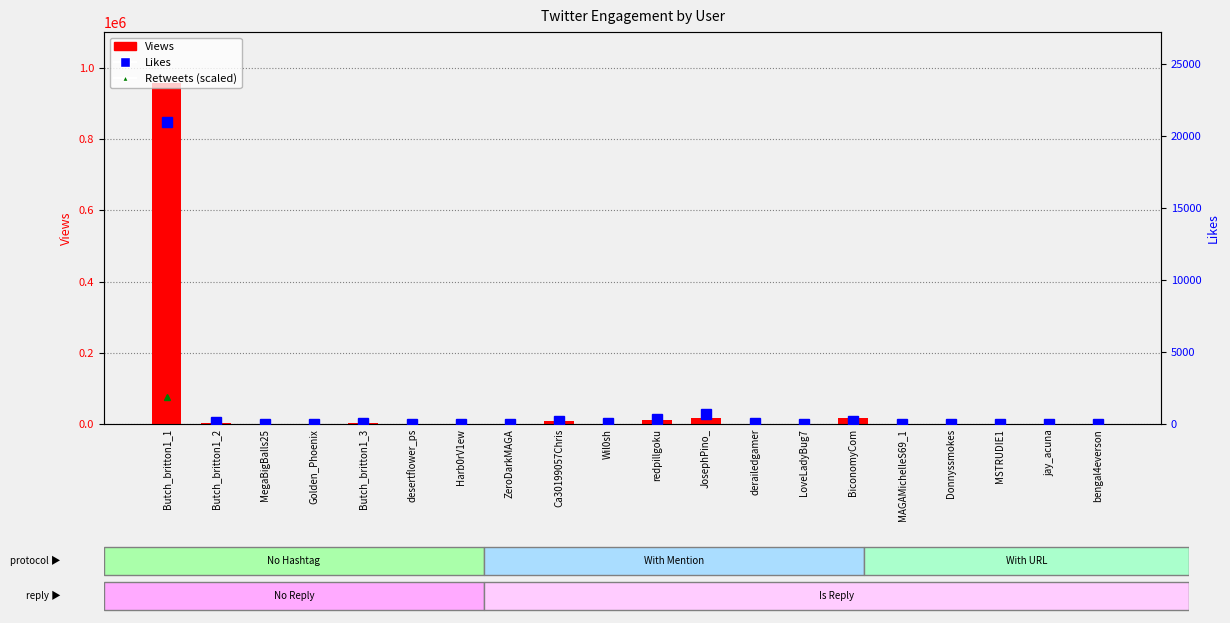

How many values in Likes are above zero?

16